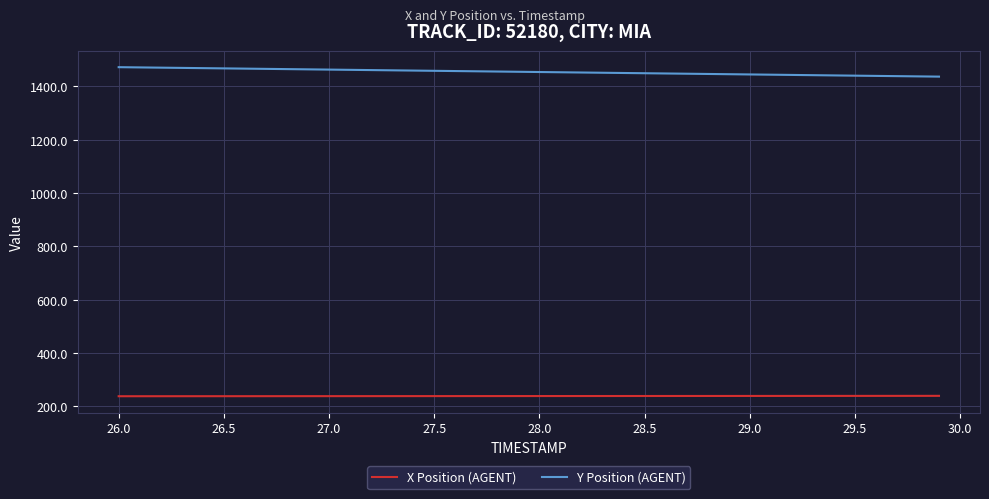

True or false: Y Position (AGENT) and X Position (AGENT) cross at least once.

False